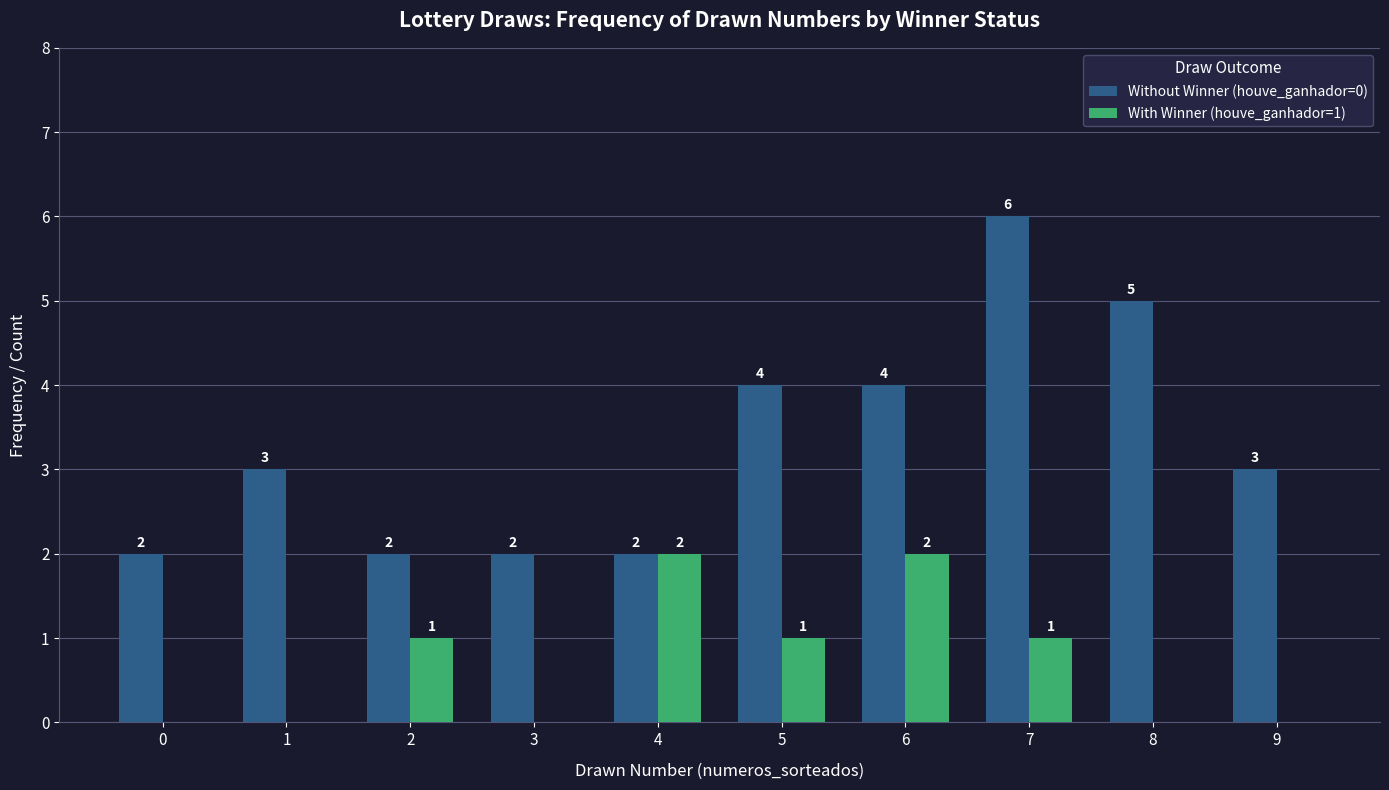

What is the sum of the Without Winner (houve_ganhador=0) values at 5 and 7?

10